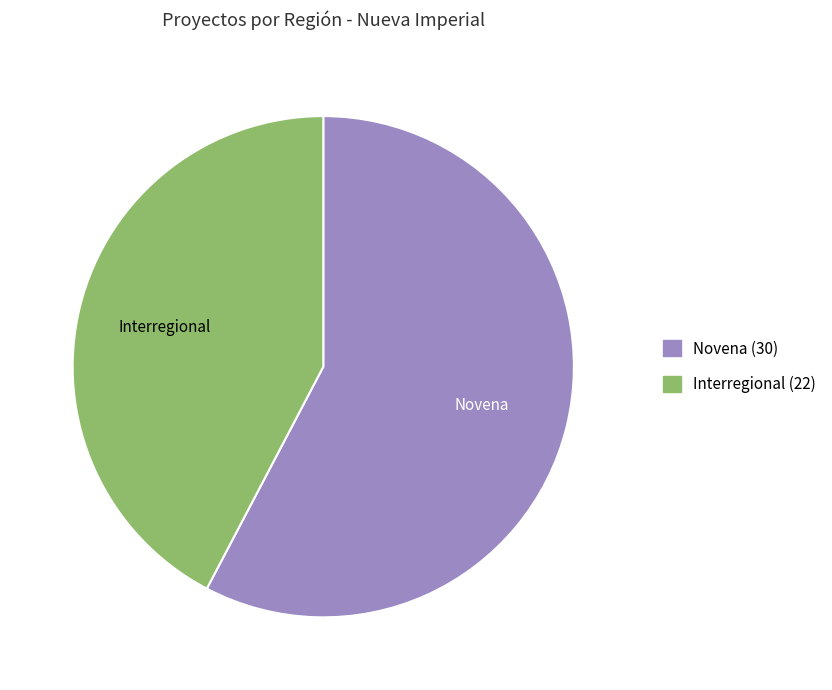

Is it true that Interregional is 42% of the pie?

True